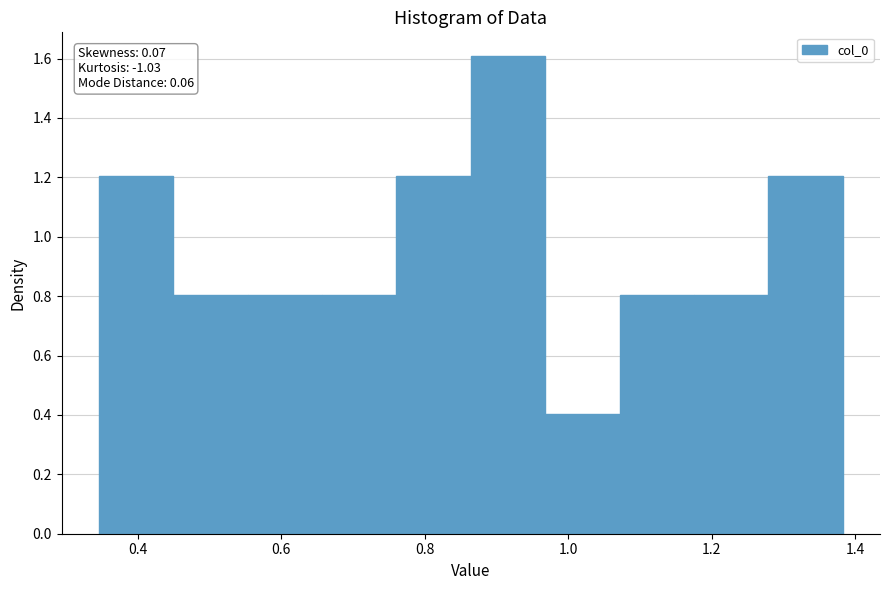

Over which range of the x-axis is the bar tallest?

0.86 to 0.96